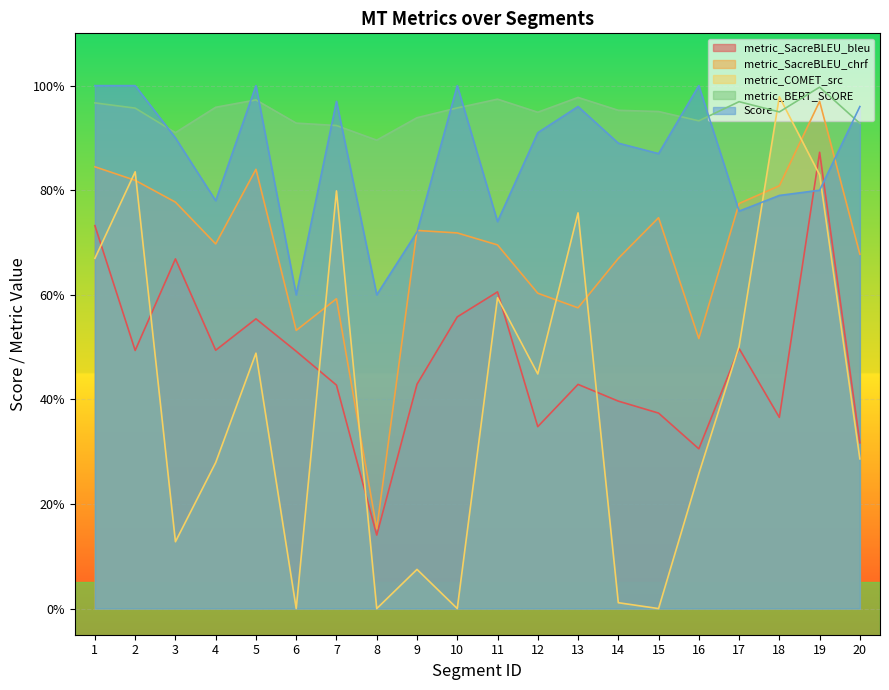

How many lines are shown in the chart?

5